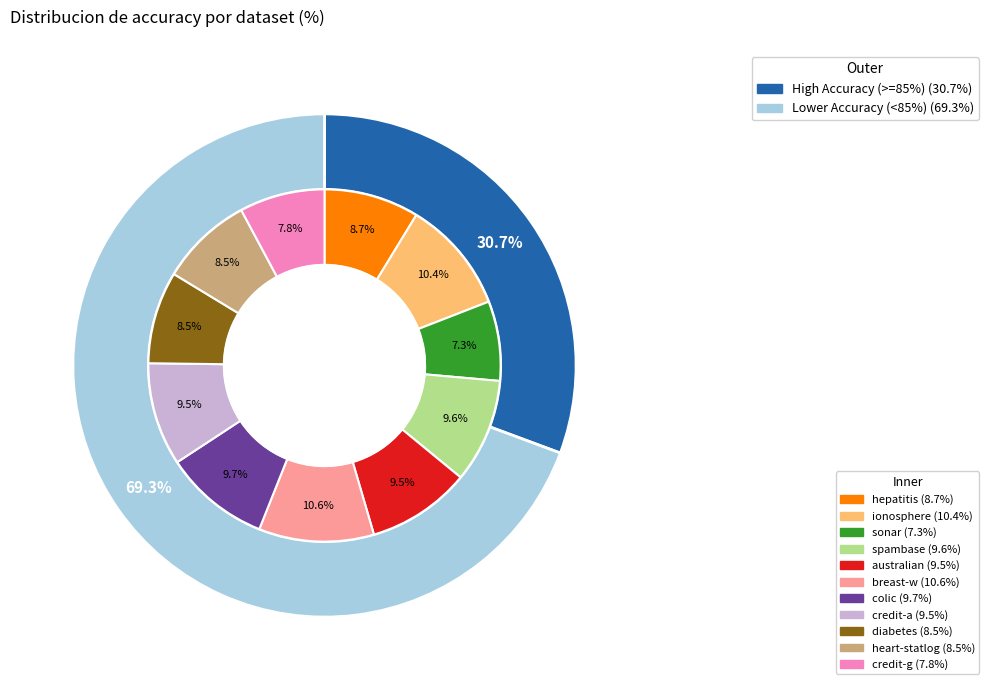

Does any single category account for the majority?

No